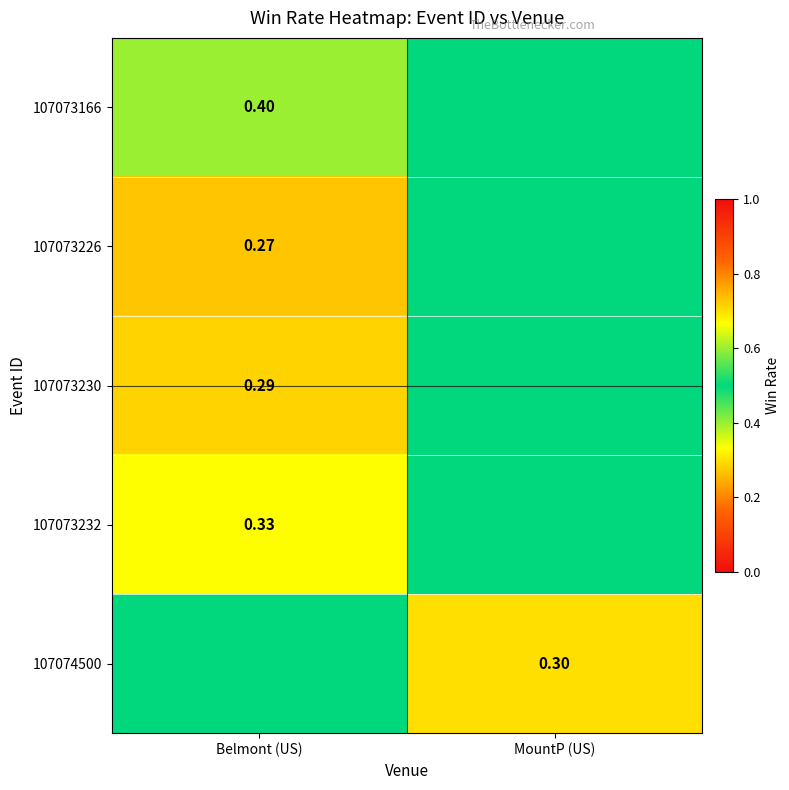

Which category has the highest value across all series?

MountP (US)